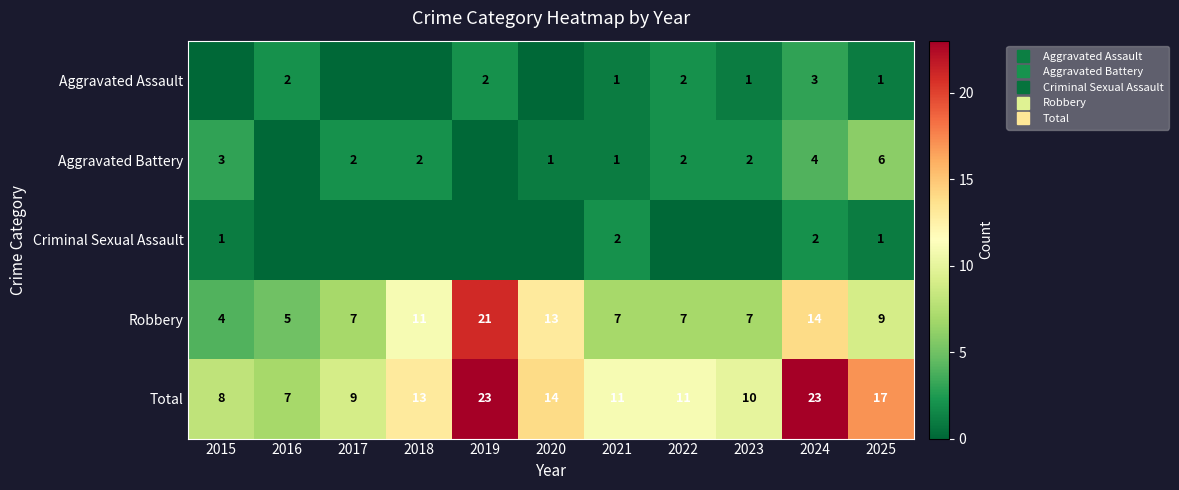

What is the difference between the maximum and second lowest values in the Aggravated Battery series?

6